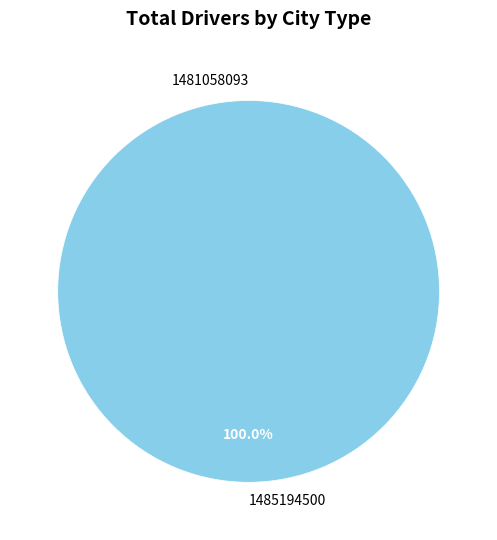

Which category has the smallest portion of the pie?

1481058093